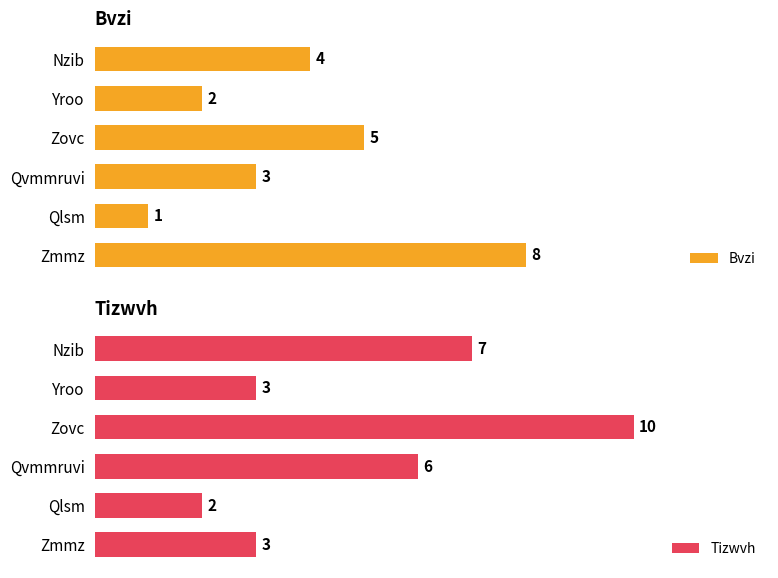

How many groups of bars are there?

6